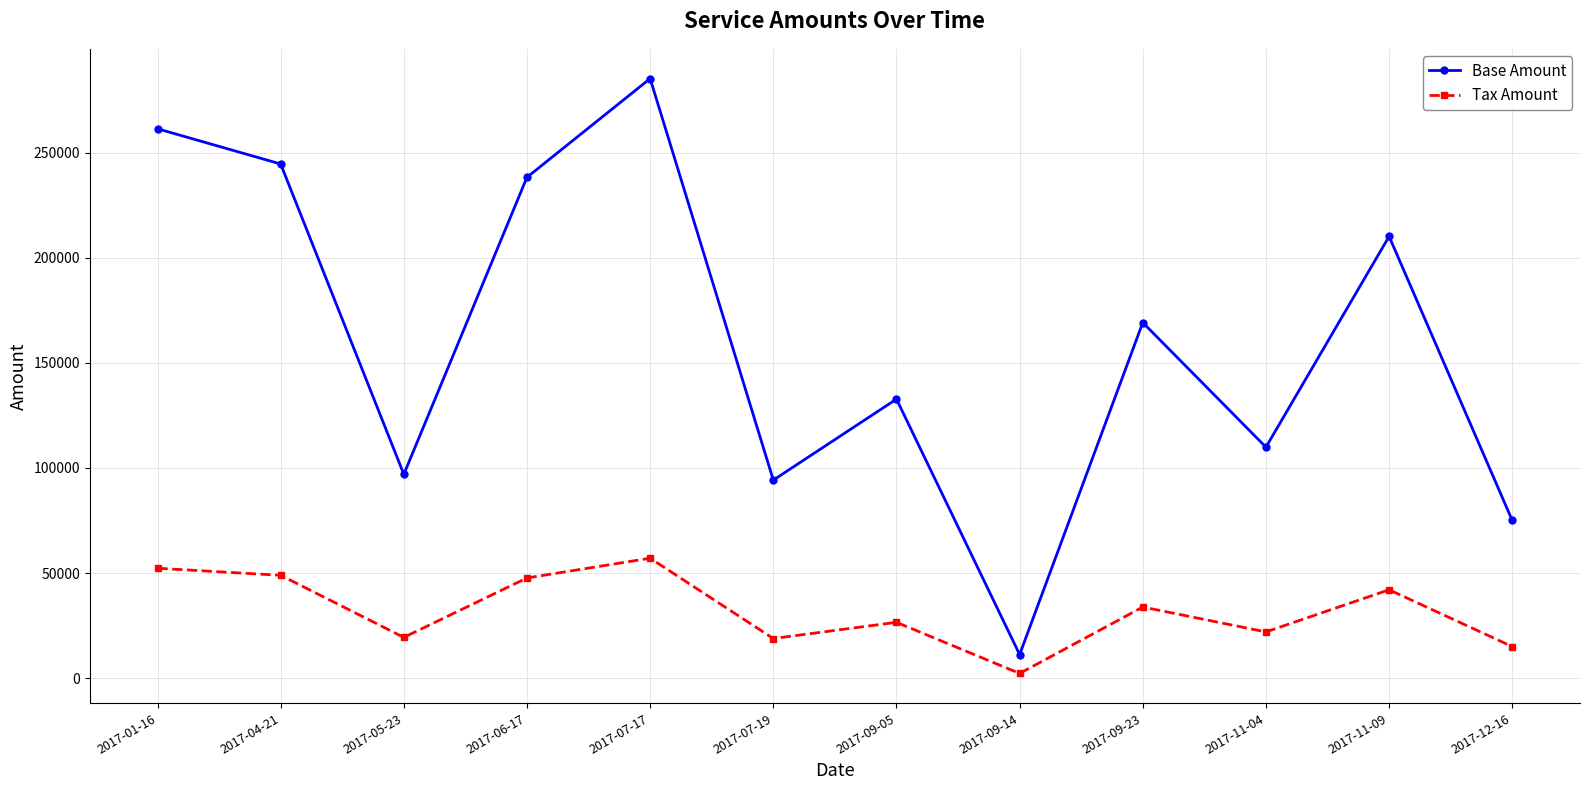

In Tax Amount, how many points are higher than both neighbors (excluding endpoints)?

4